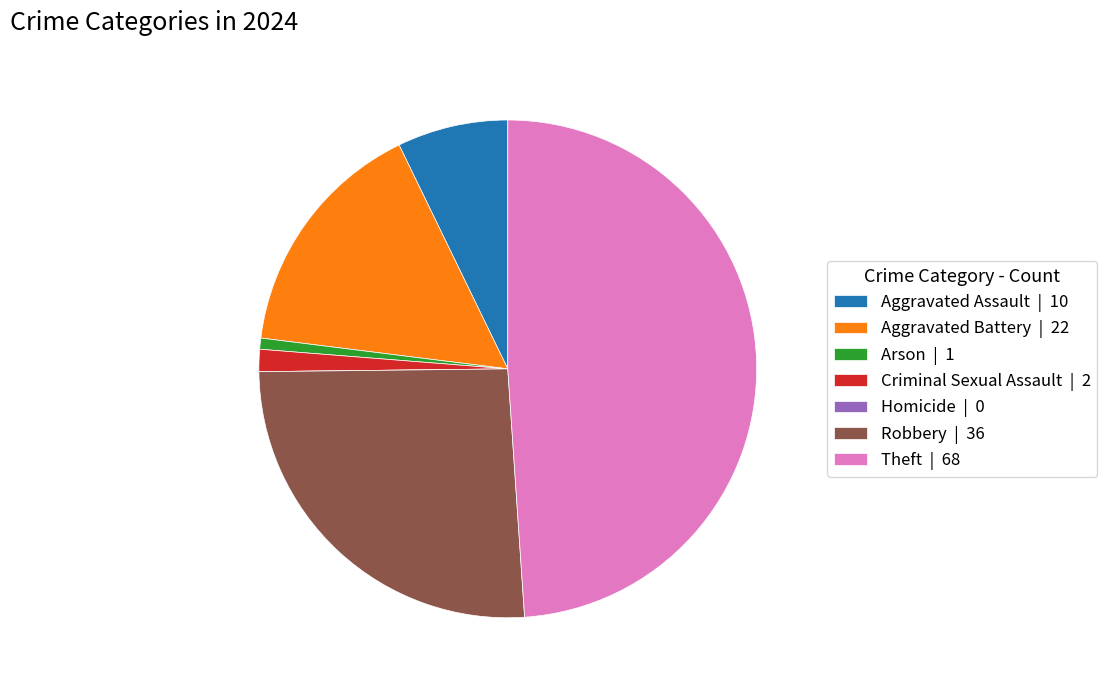

Combined, do Arson | 1 and Aggravated Battery | 22 account for over 50%?

No